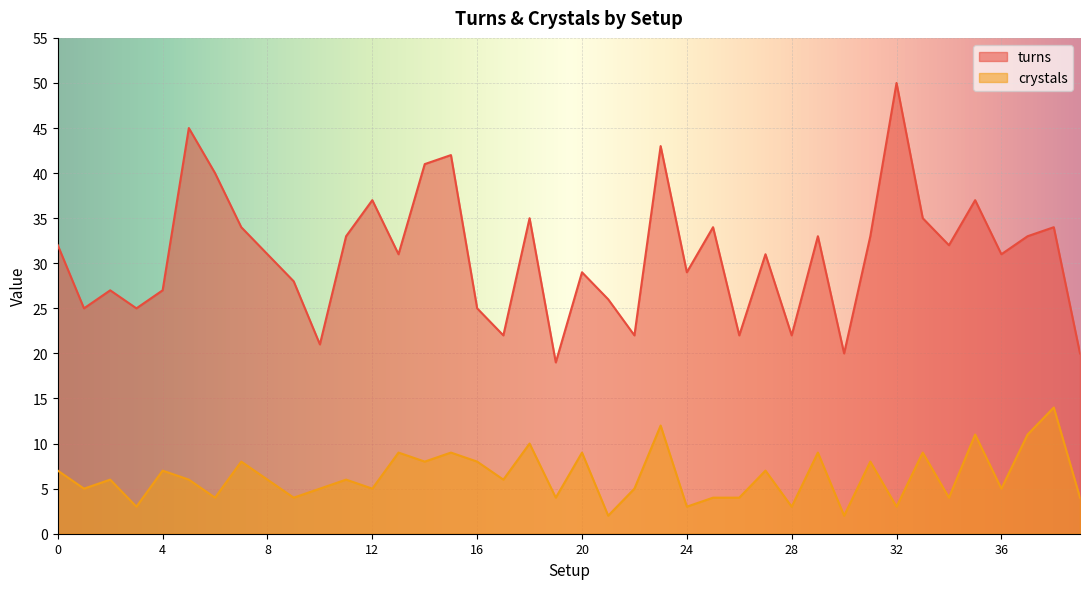

How many series are shown in this chart?

2